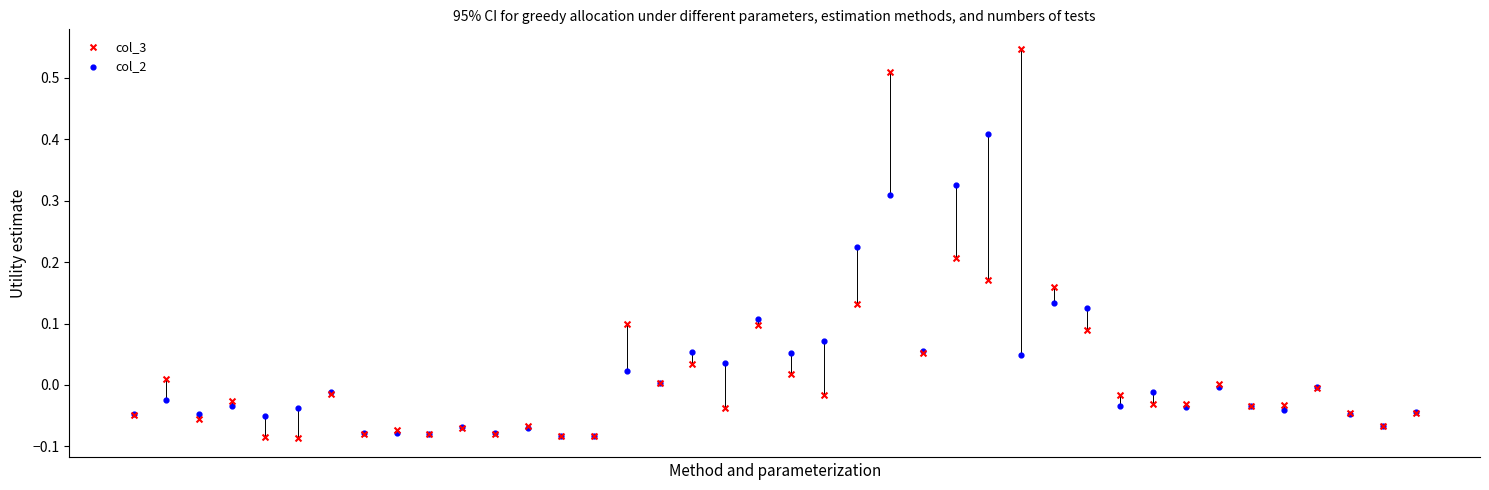

Which series has the widest spread of Y values?

col_3